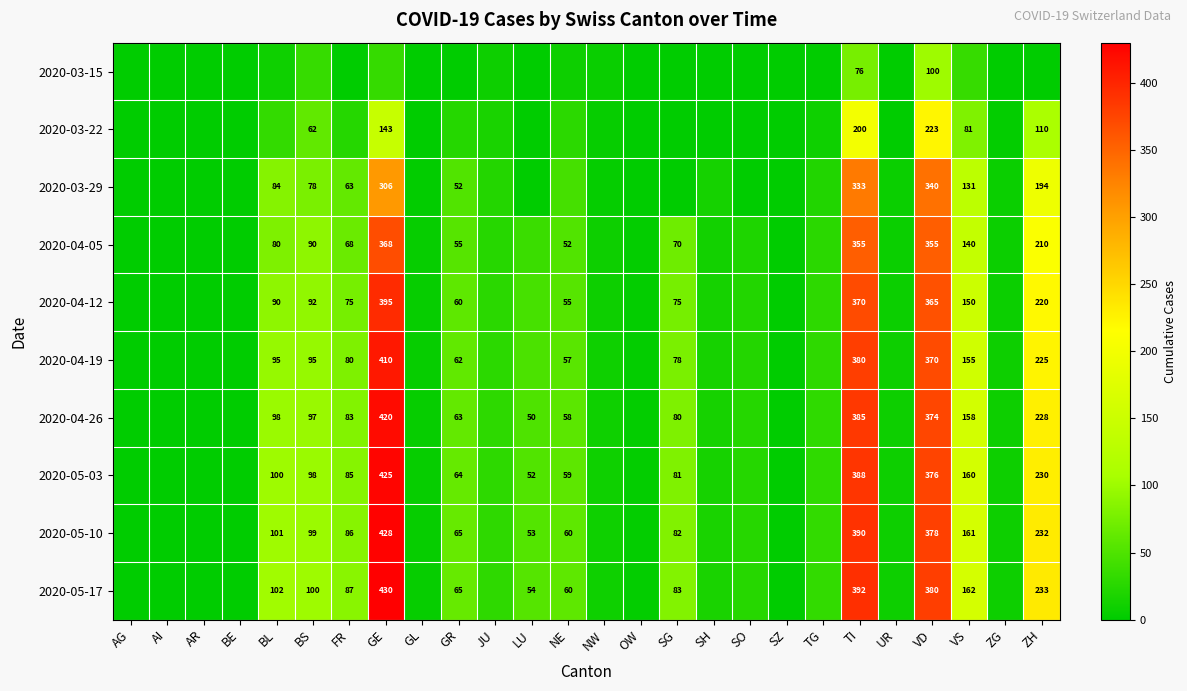

At TI, list the series in order from smallest to largest.

2020-03-15, 2020-03-22, 2020-03-29, 2020-04-05, 2020-04-12, 2020-04-19, 2020-04-26, 2020-05-03, 2020-05-10, 2020-05-17